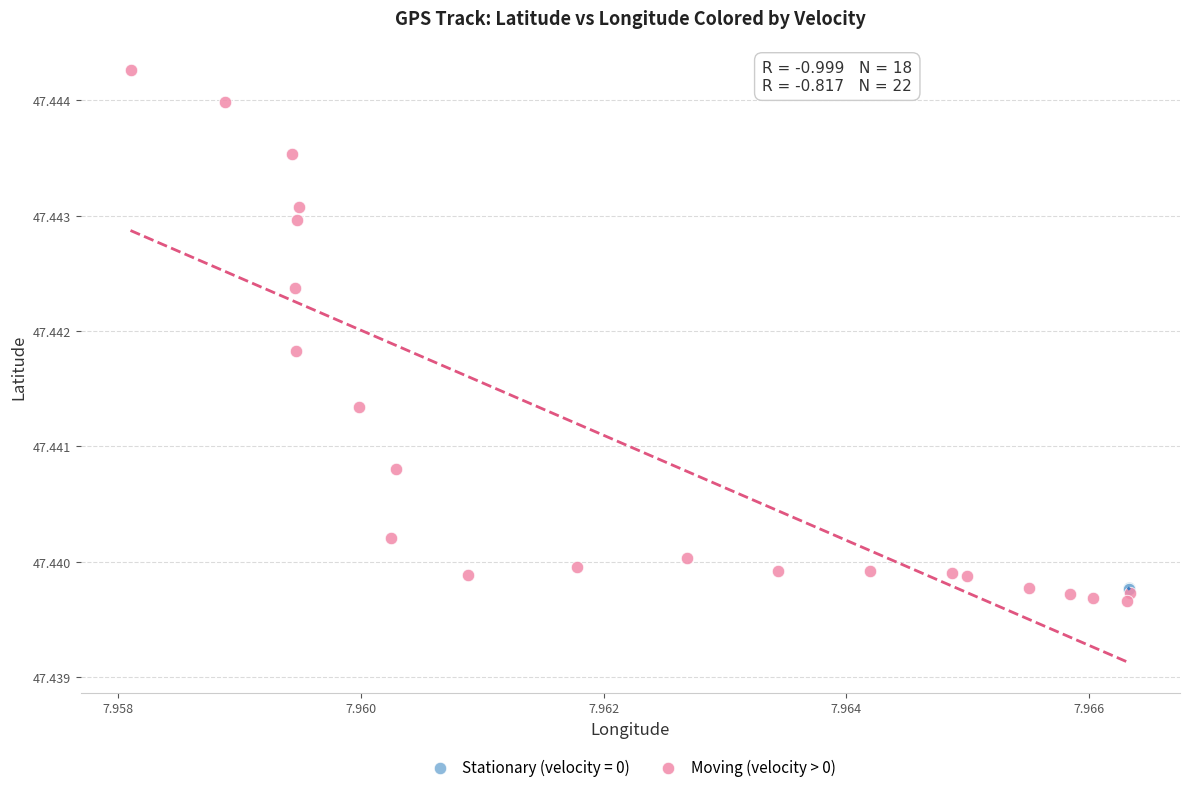

Which series has the widest spread of Y values?

Moving (velocity > 0)